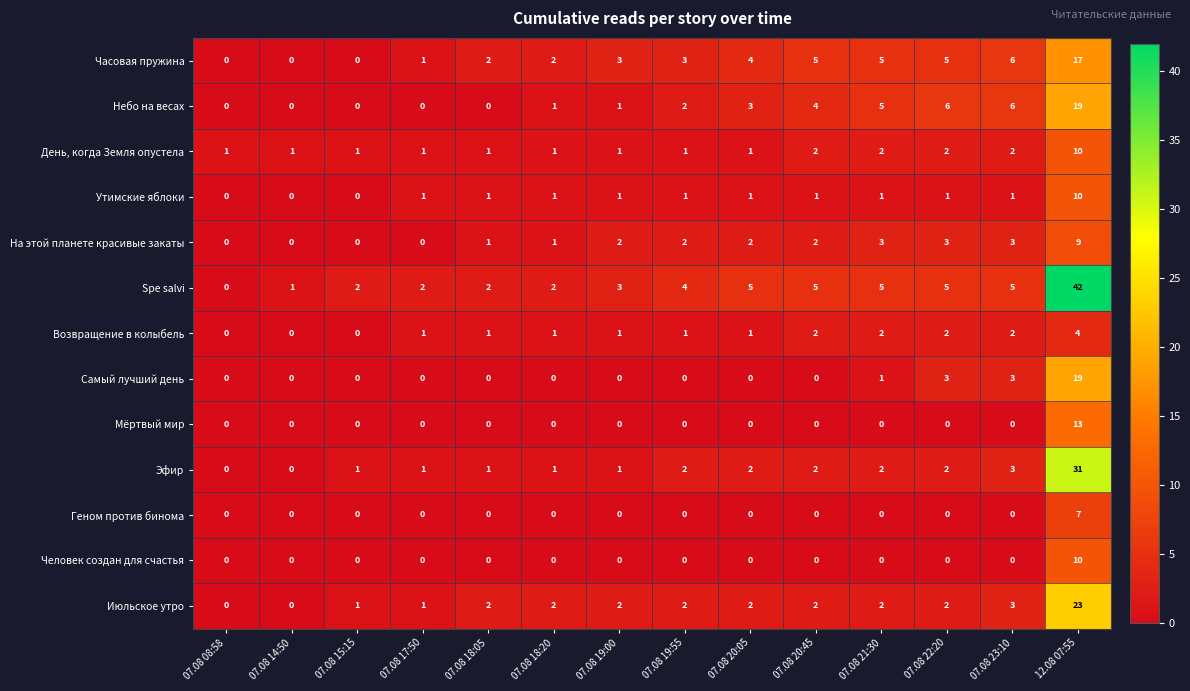

How many На этой планете красивые закаты values are between 0 and 3?

13